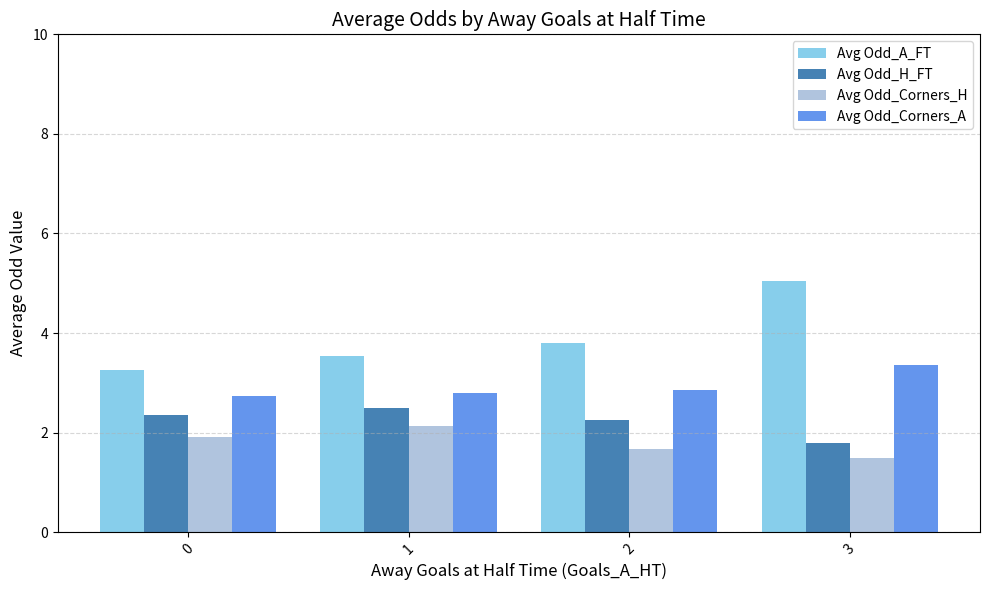

Is it true that Avg Odd_Corners_A equals 2.7 at 0?

True